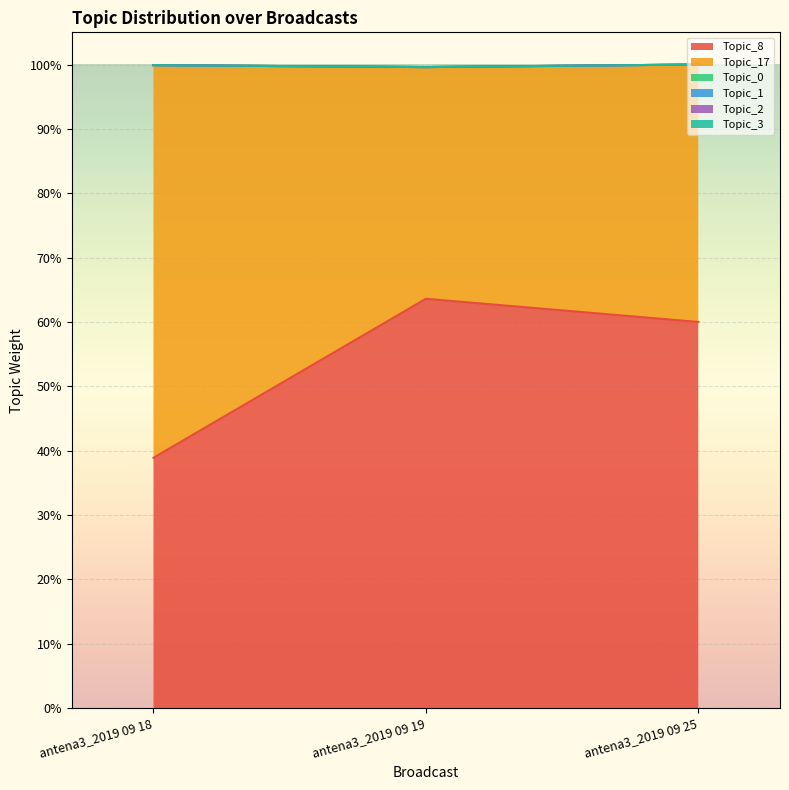

At which category does the chart reach its minimum across all series?

antena3_2019 09 18